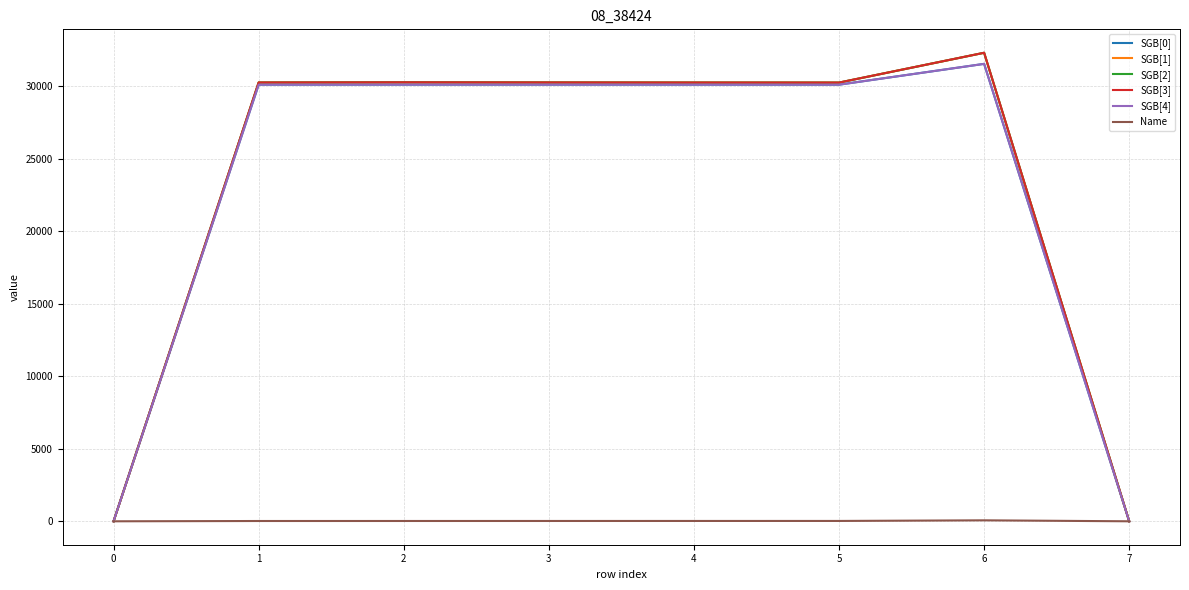

True or false: SGB[3] has a value of 11563 at 5.

False